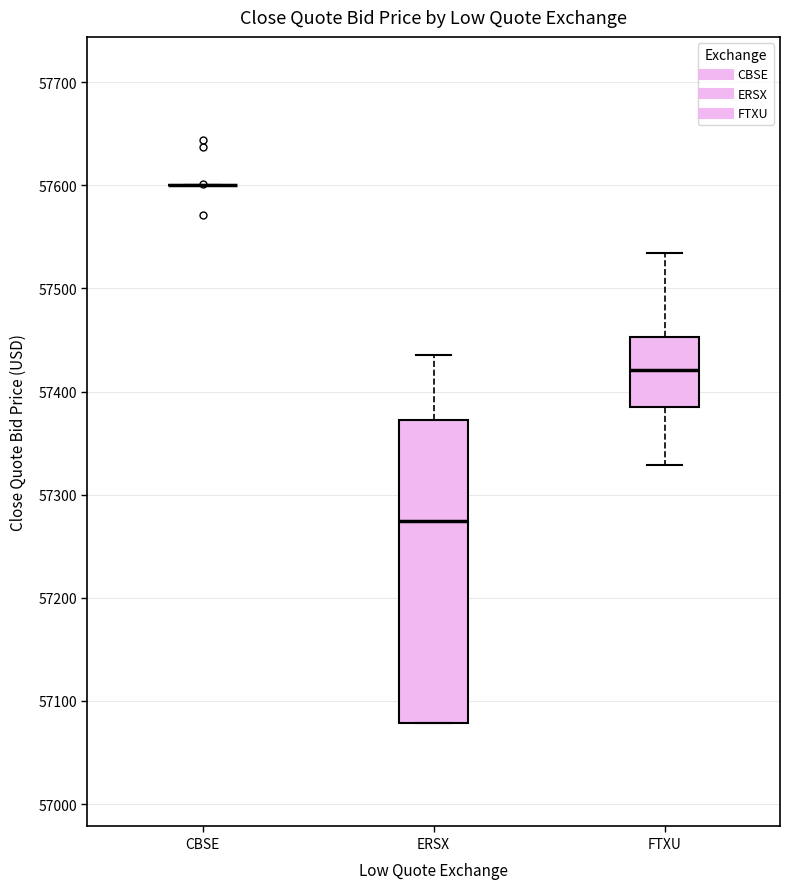

Which box is the tallest, from its lower edge to its upper edge?

ERSX